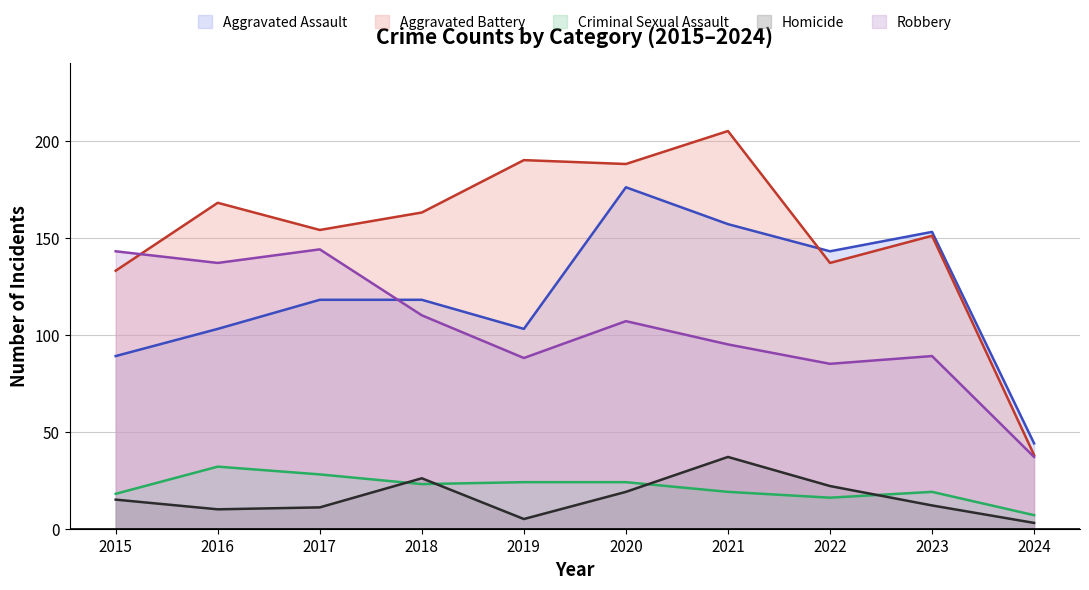

What is the minimum value shown in the chart?

3